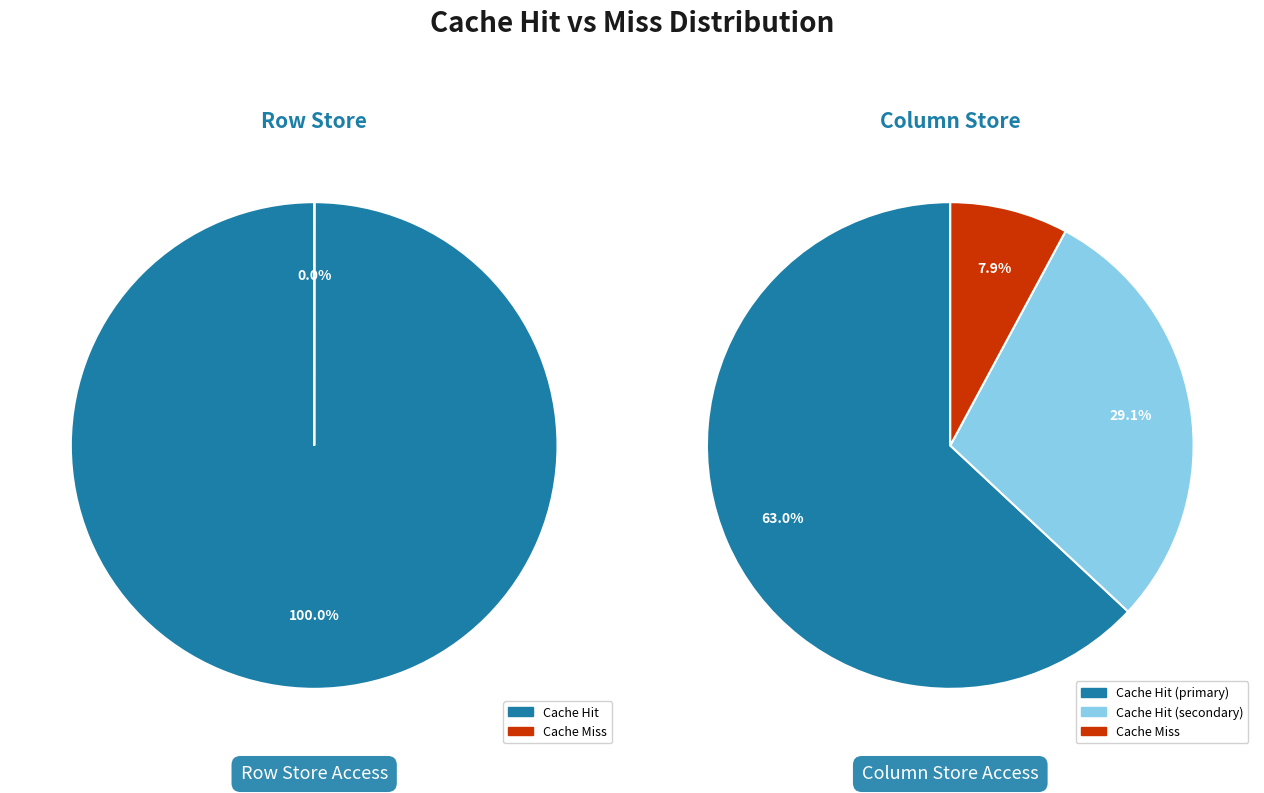

What is the majority slice?

Cache Hit (Row)